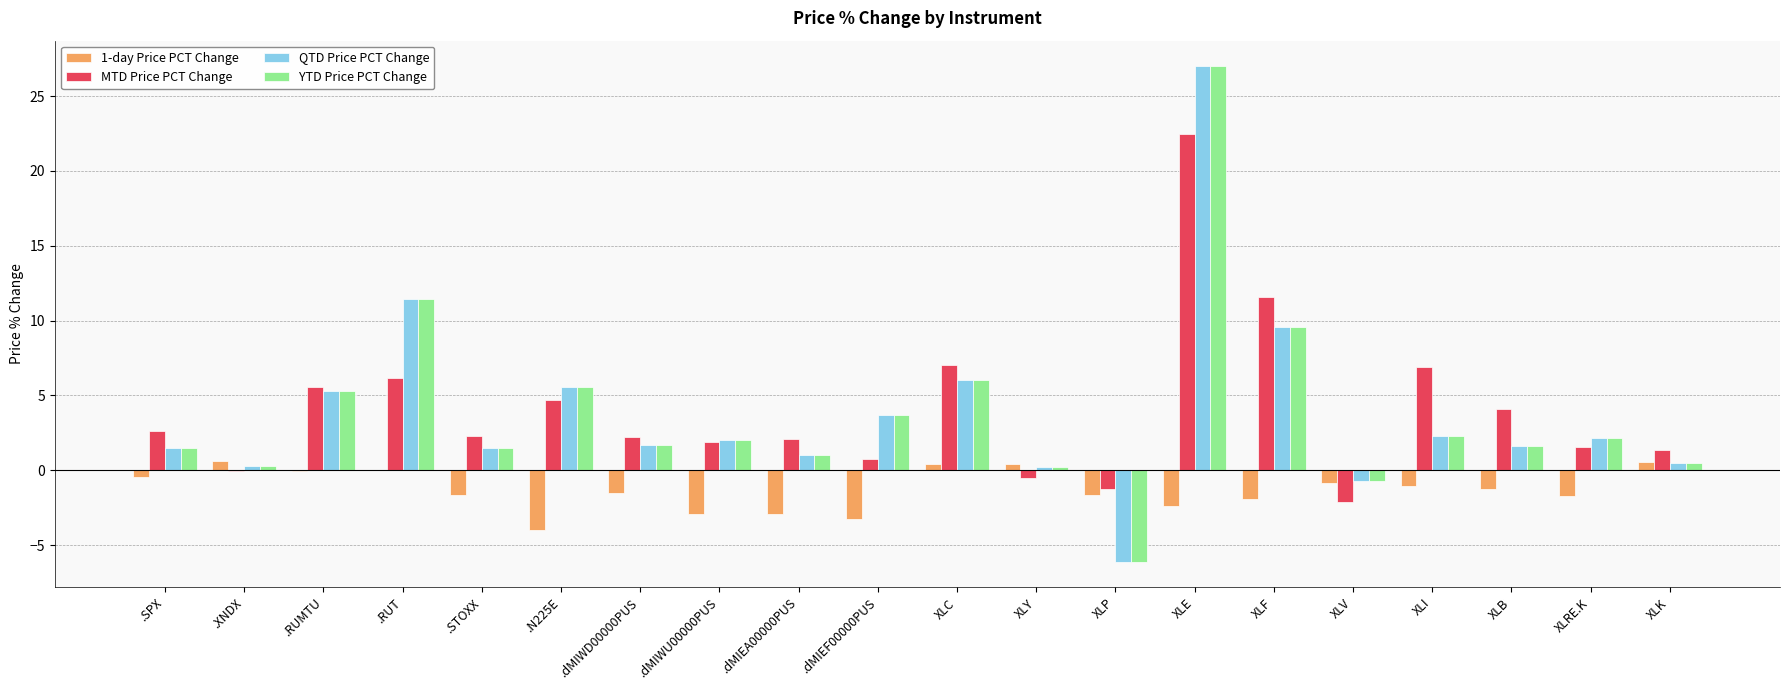

Which series changed the most between .dMIEA00000PUS and XLI?

MTD Price PCT Change